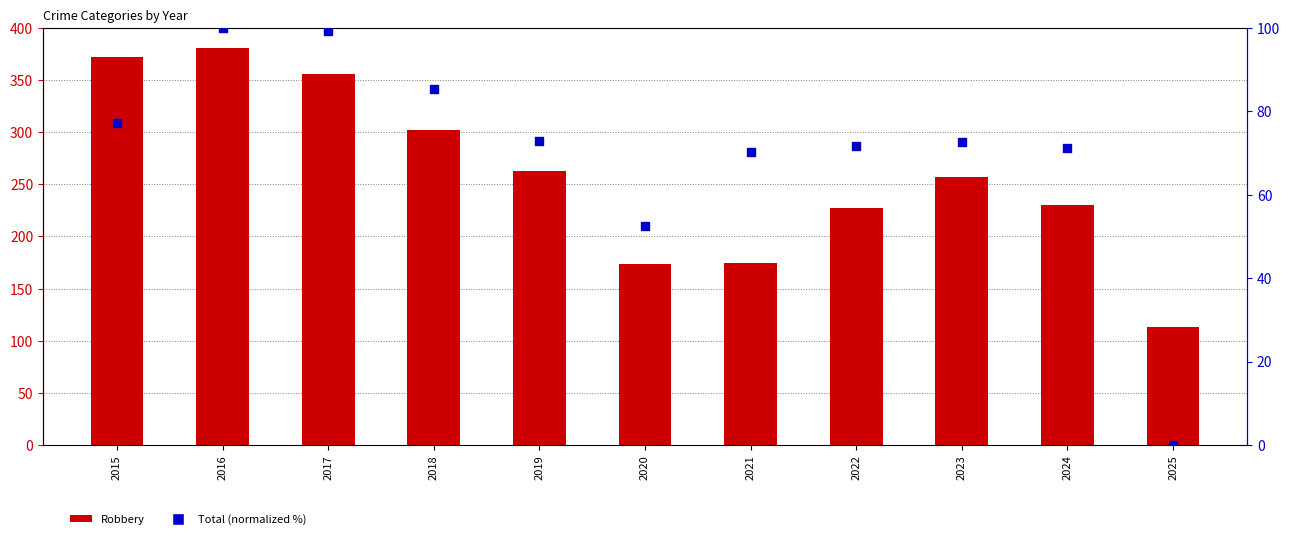

What is the total value across all series at 2020?

226.4